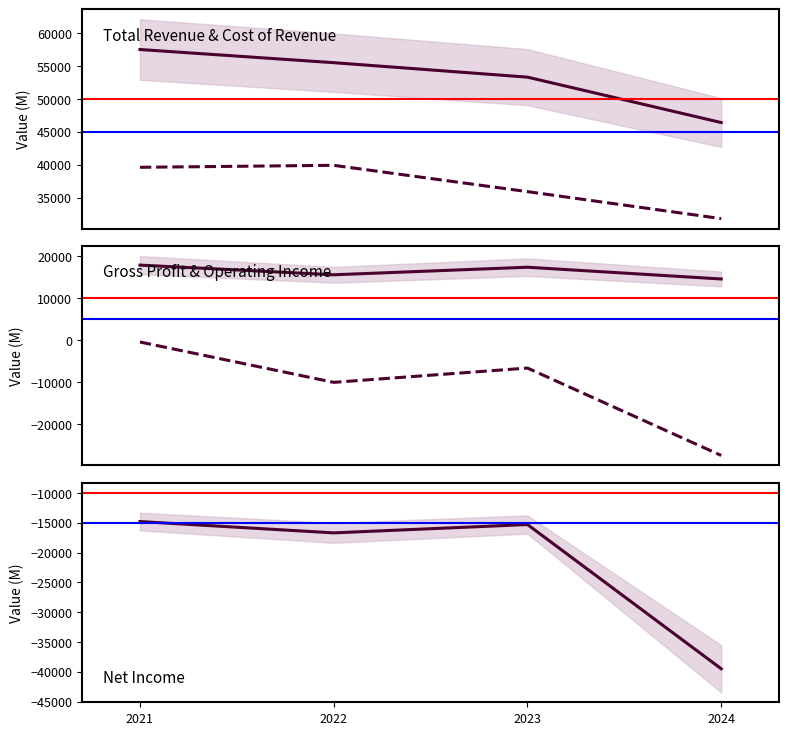

Which series has the largest total across all categories?

Total Revenue